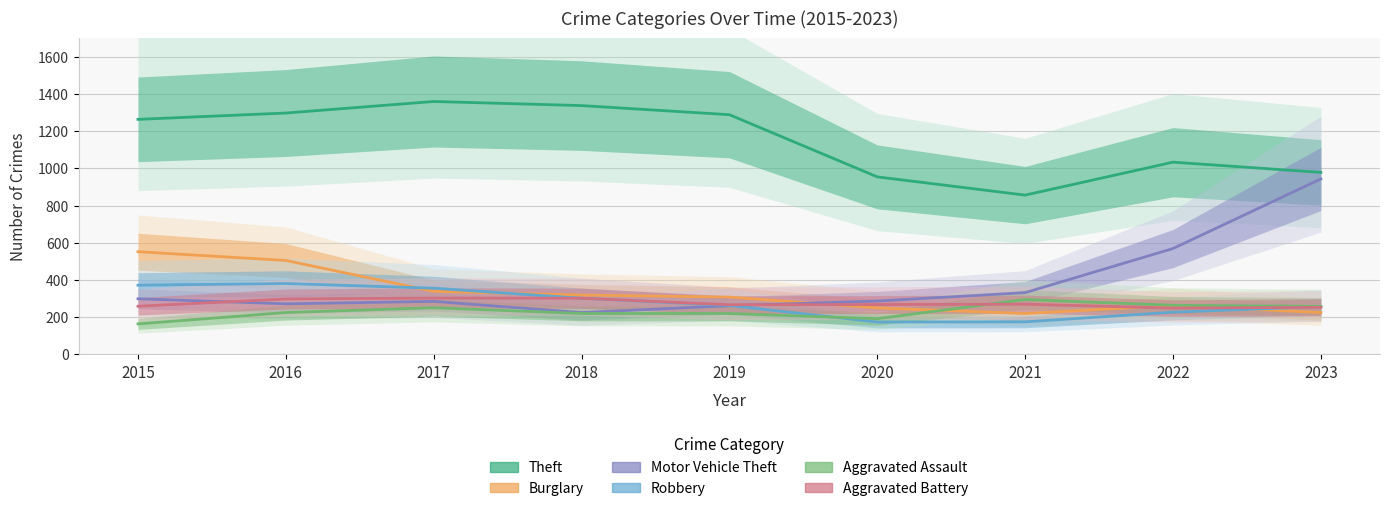

Which has a higher value, 2020 or 2023?

2023